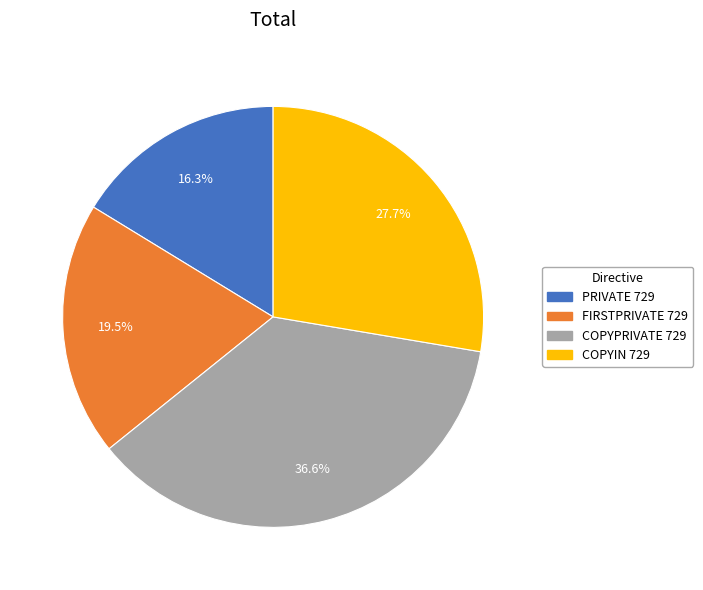

To the nearest percent, what portion does COPYIN 729 represent?

28%